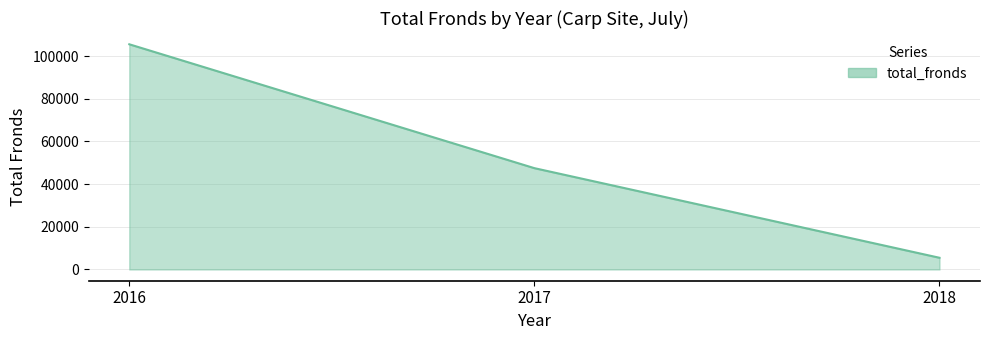

Which has a higher value, 2018 or 2017?

2017